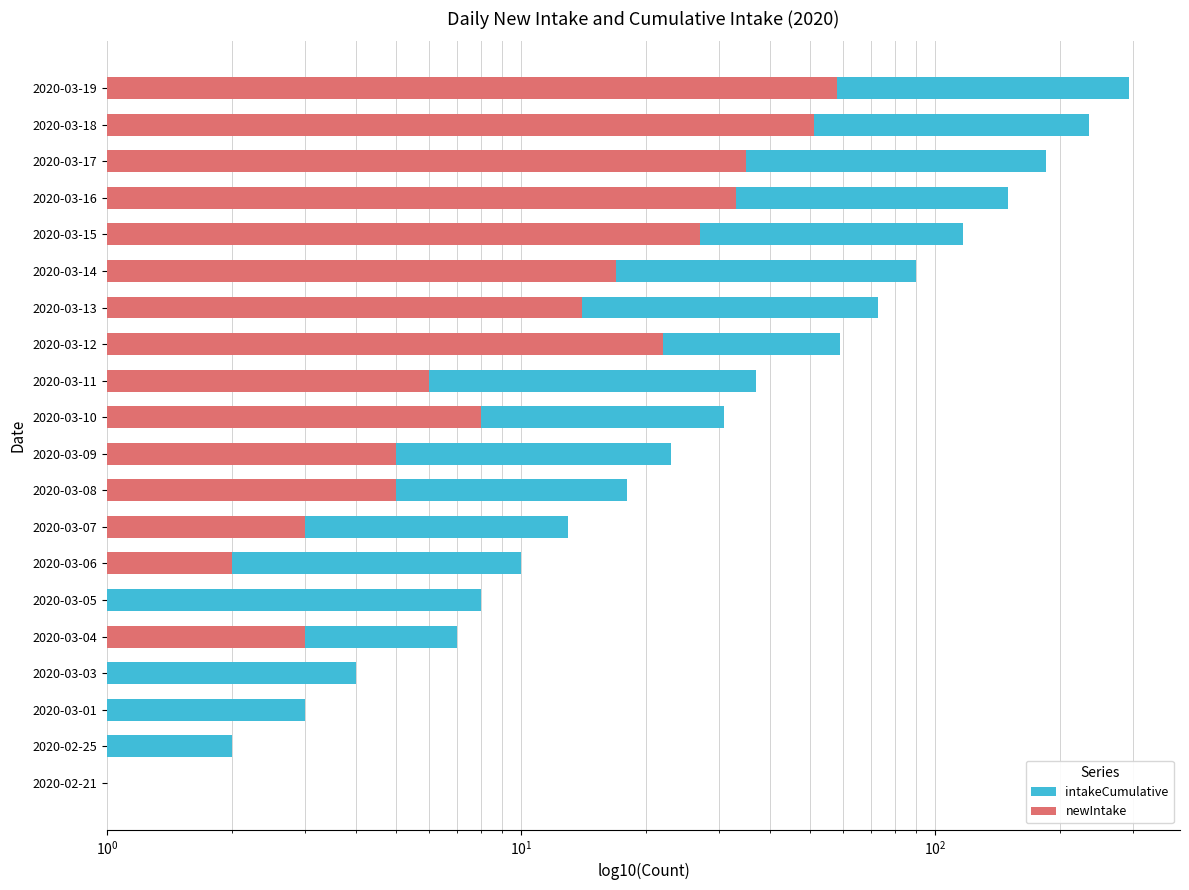

How many data points in newIntake are less than 6?

10